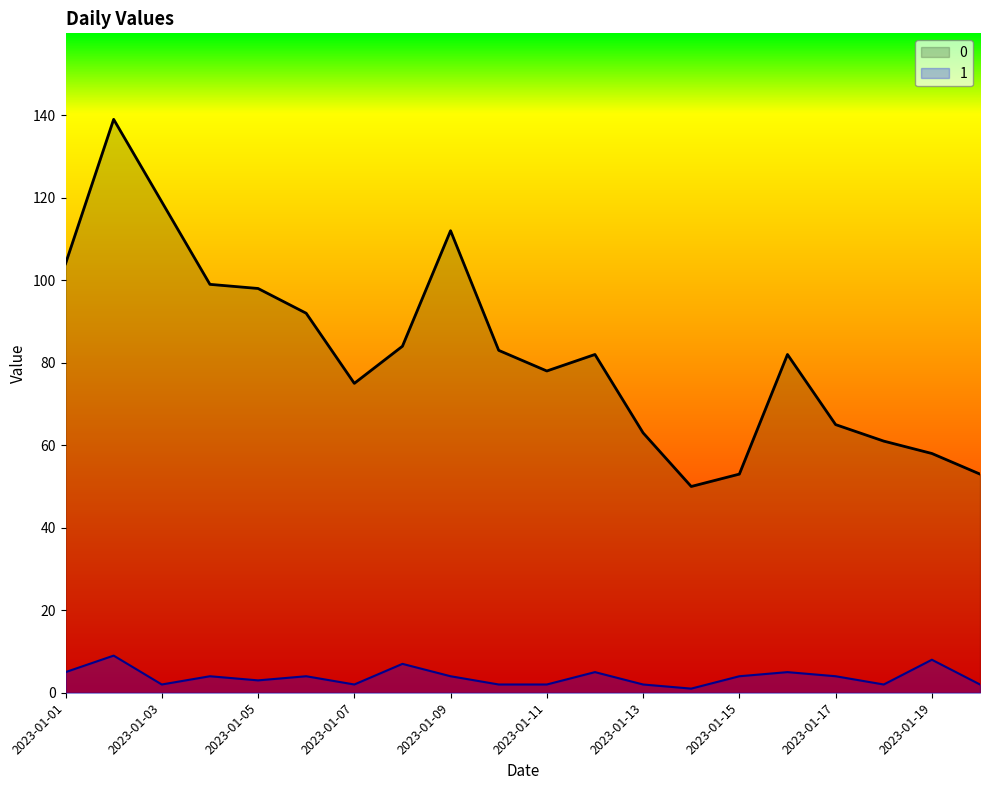

True or false: 1 and 0 cross at least once.

False